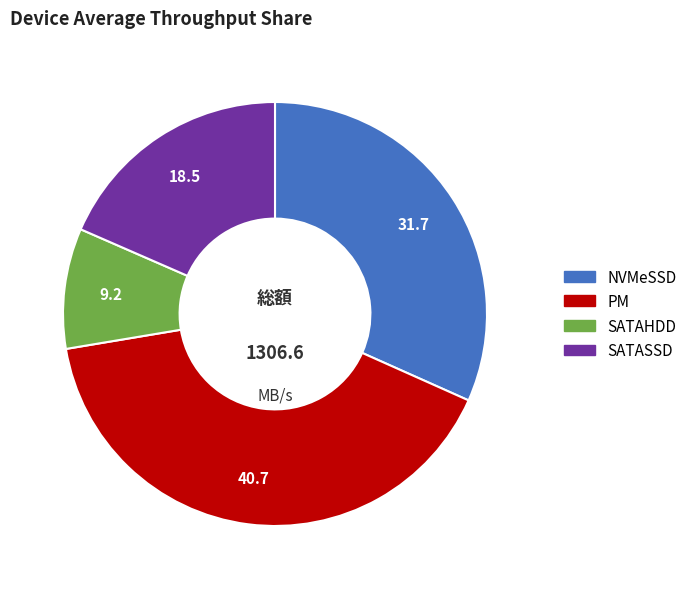

Is there any slice that represents more than half of the pie?

No